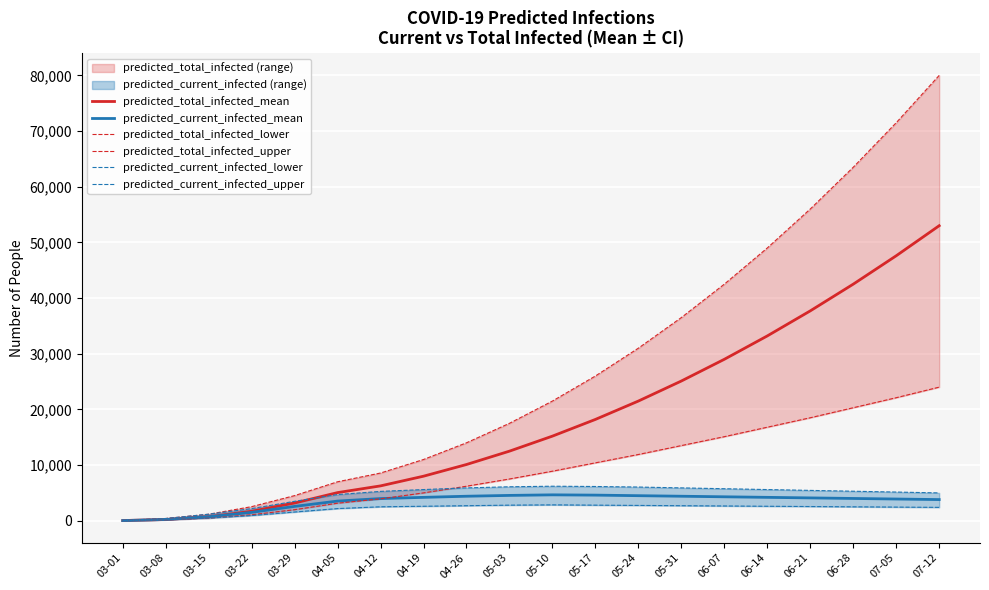

True or false: predicted_total_infected_mean and predicted_total_infected_lower cross at least once.

False